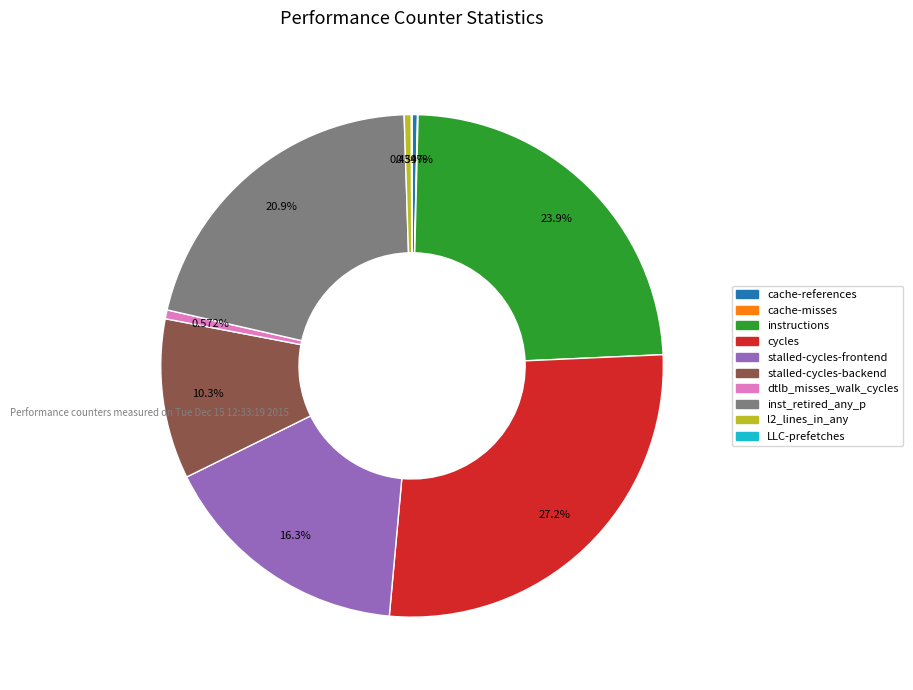

Is there any slice that represents more than half of the pie?

No